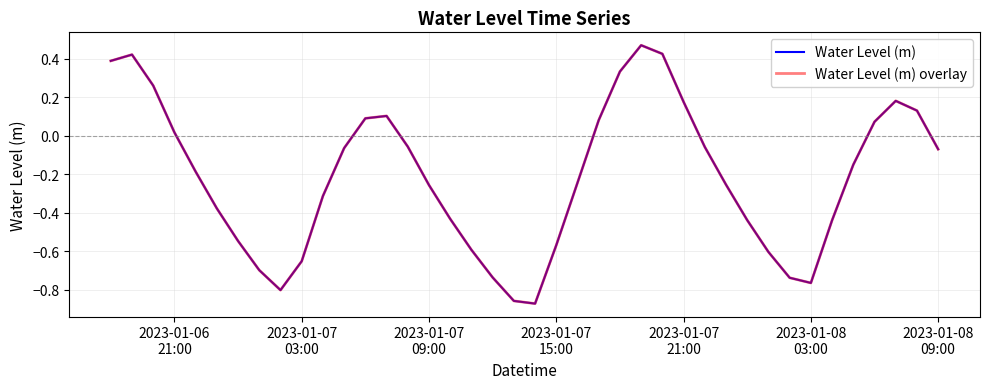

What is the value of the Water Level (m) point at the 6th from the left?

-0.4